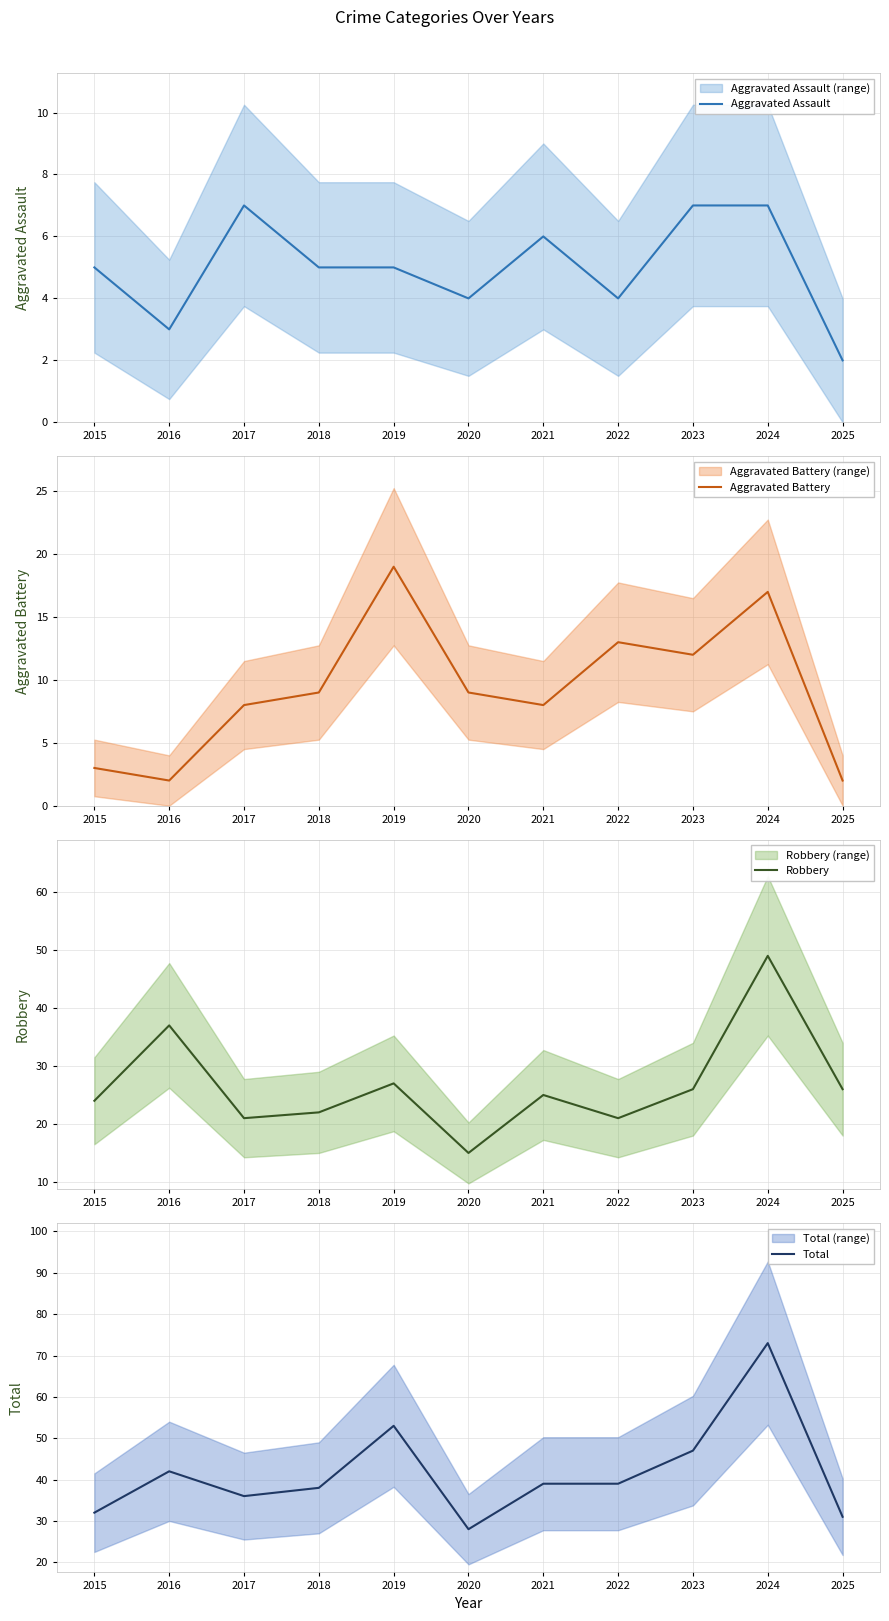

At 2023, list the series in order from smallest to largest.

Aggravated Assault, Aggravated Battery, Robbery, Total